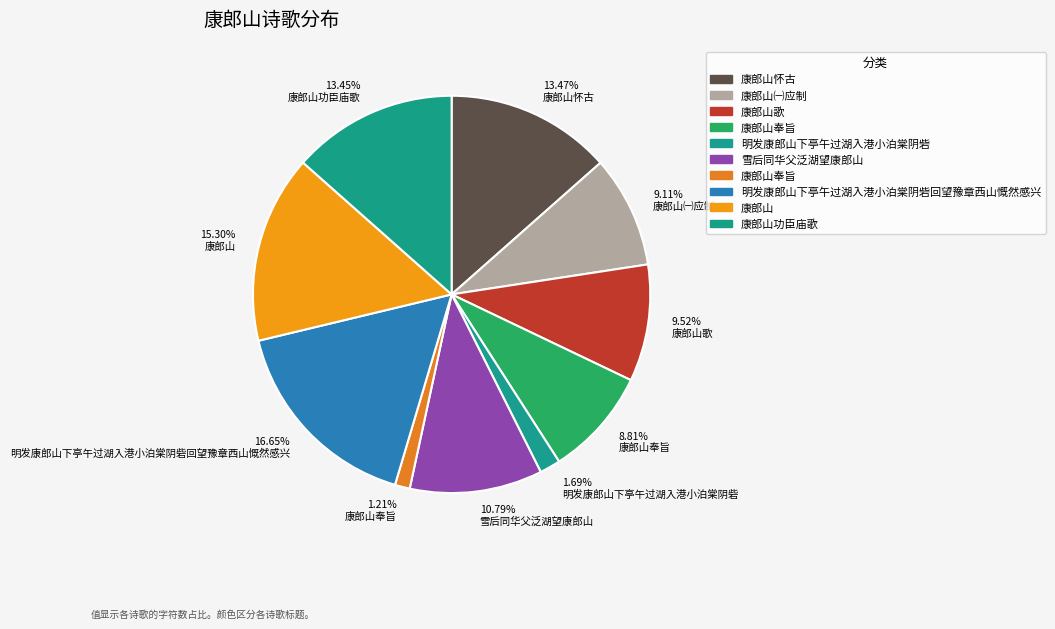

What is the smallest slice in the pie chart?

康郎山奉旨